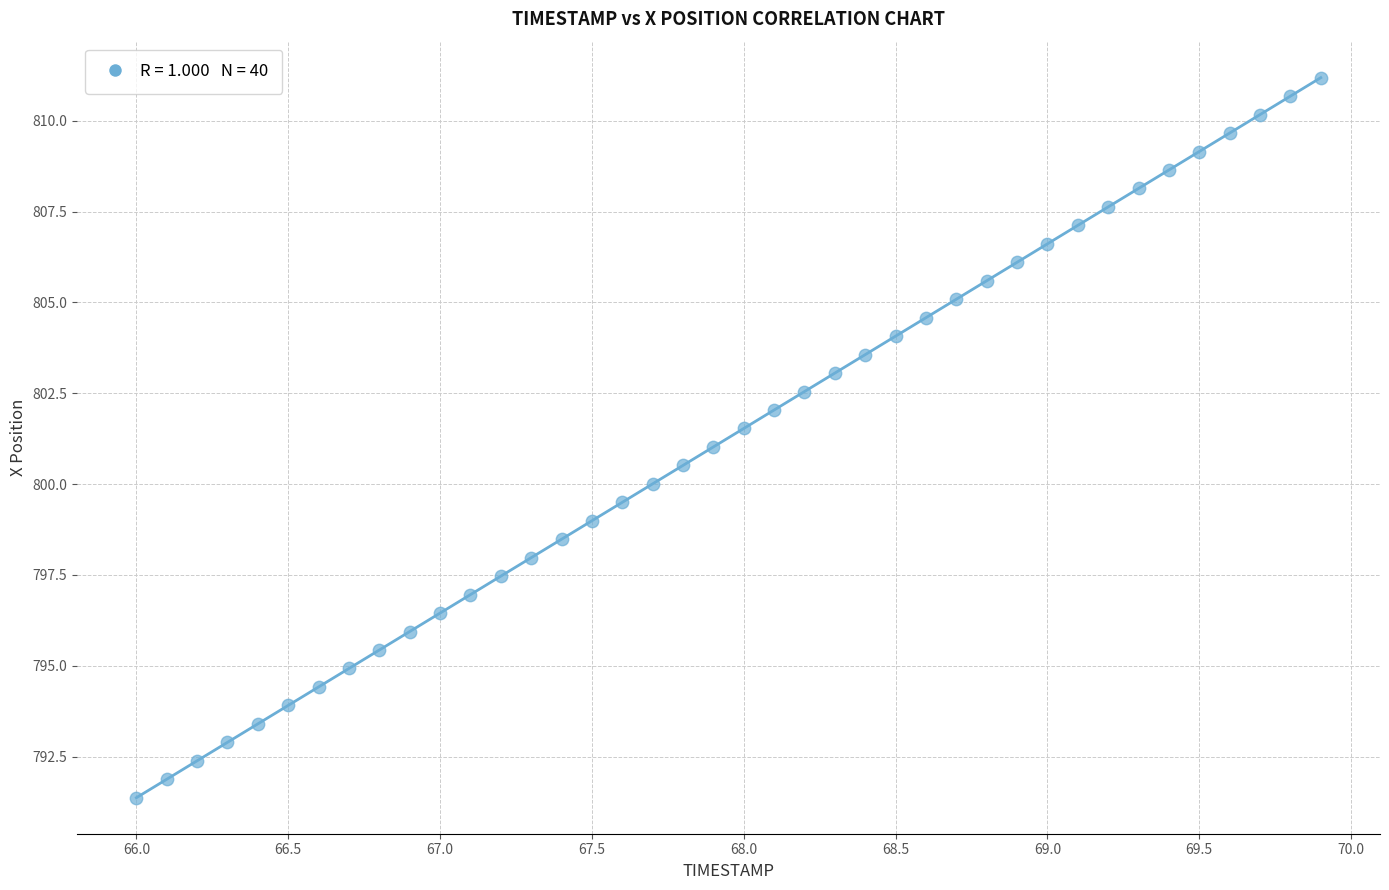

What is the range of X values (max minus min)?

3.9